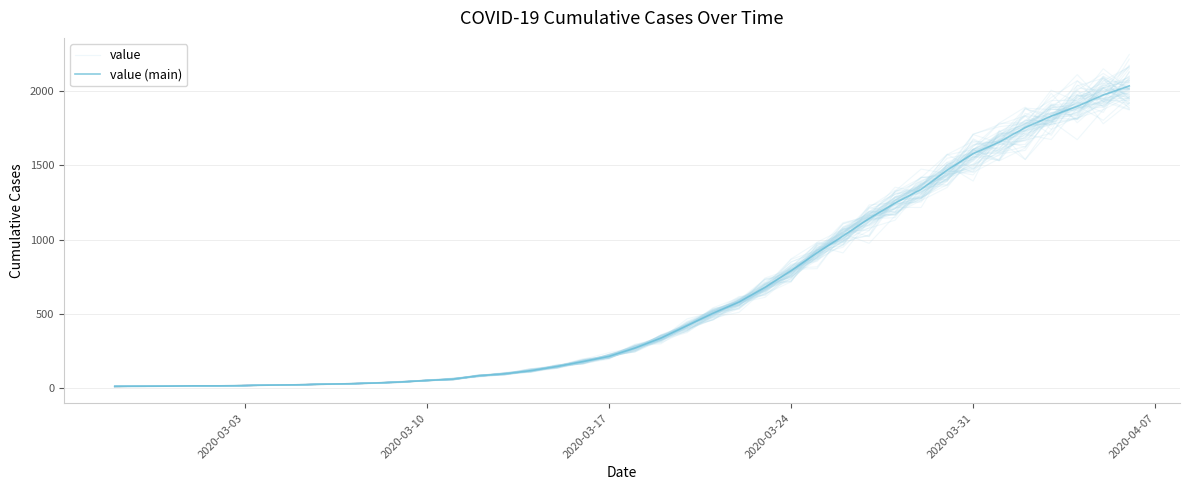

What is the average value of the value series?

618.8